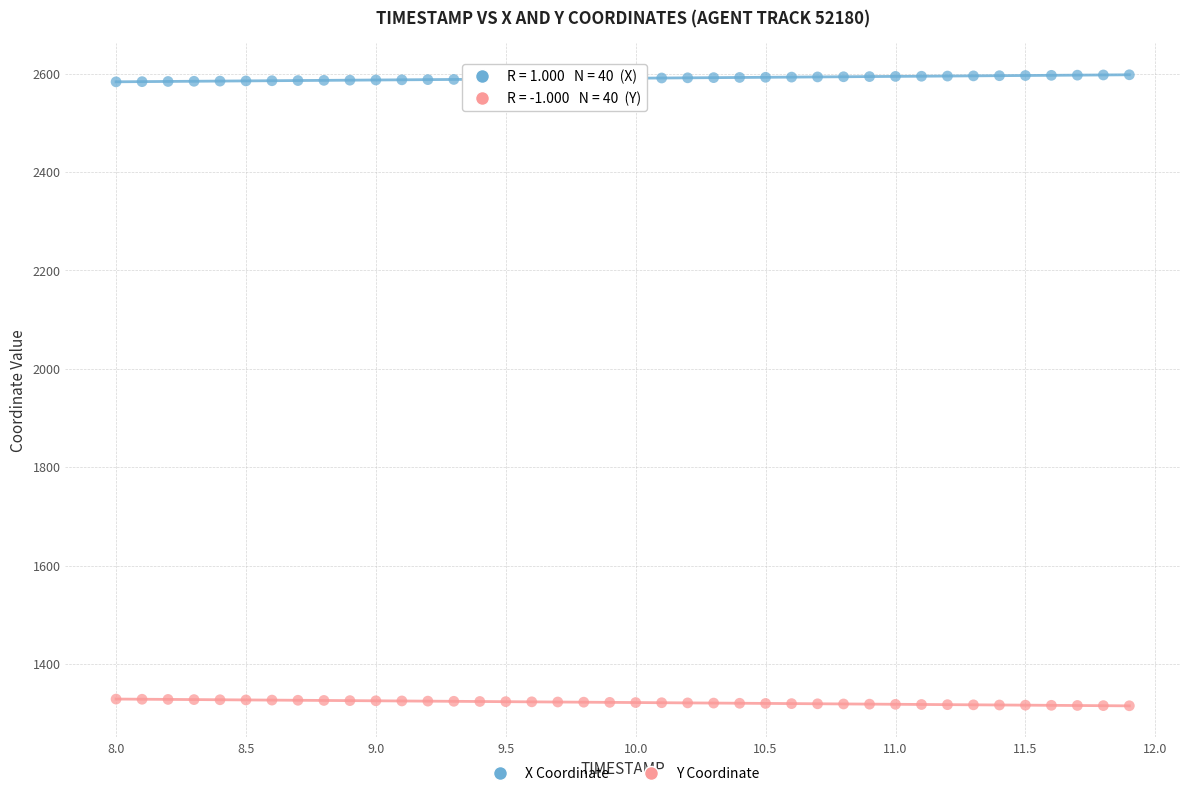

Across all data points, what is the range of X values (max minus min)?

3.9